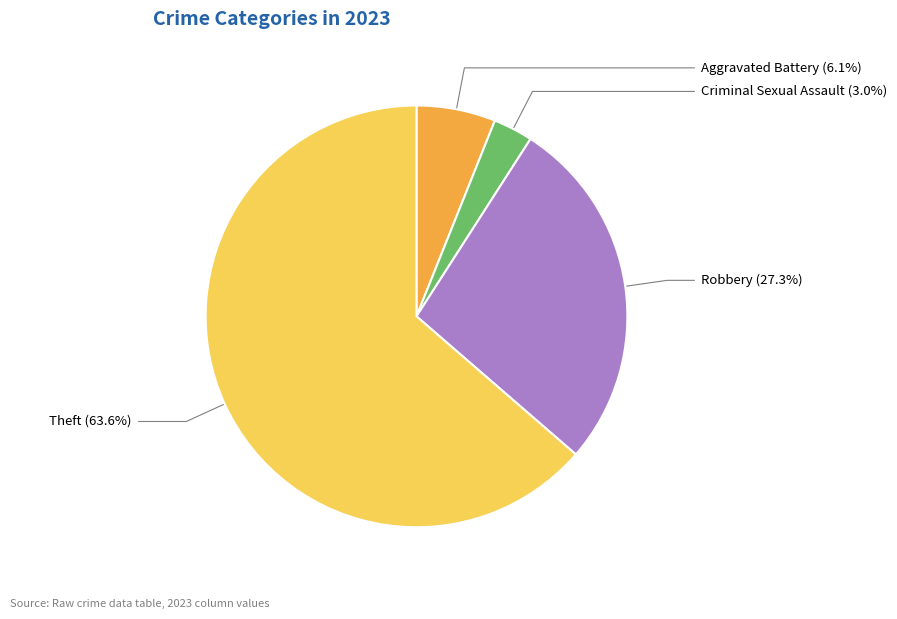

Rank the categories by value from lowest to highest.

Criminal Sexual Assault, Aggravated Battery, Robbery, Theft